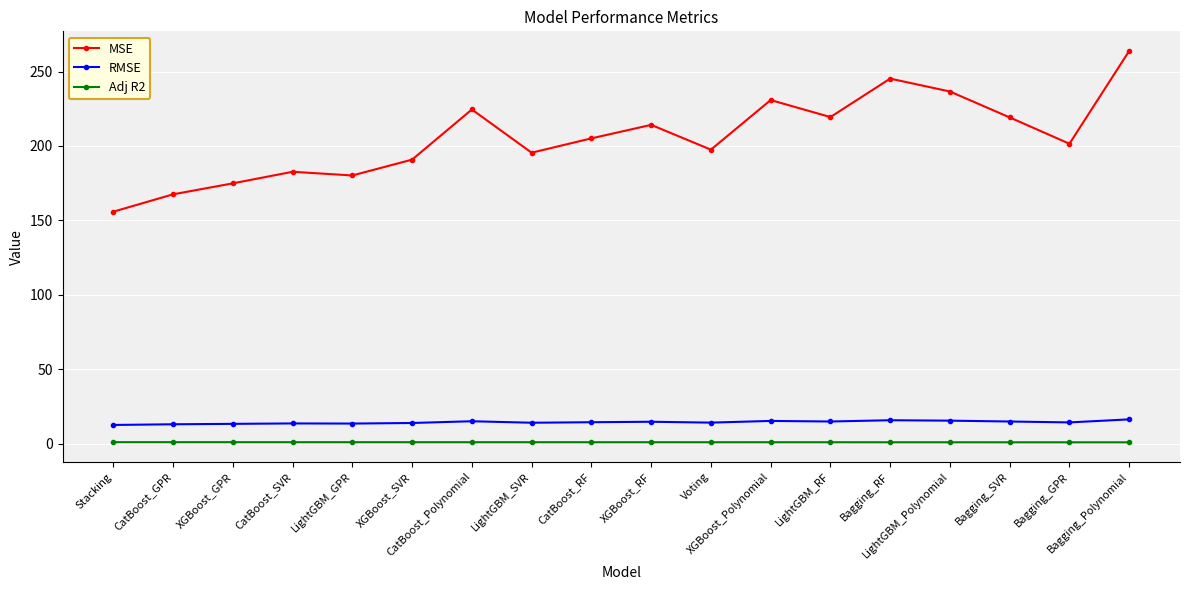

What is the sum of all RMSE values?

257.7